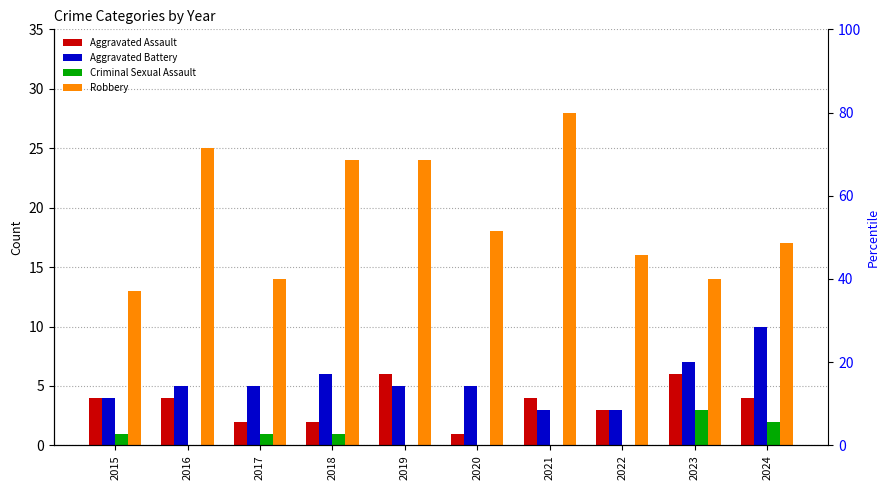

How many Aggravated Battery values are between 4 and 6?

6